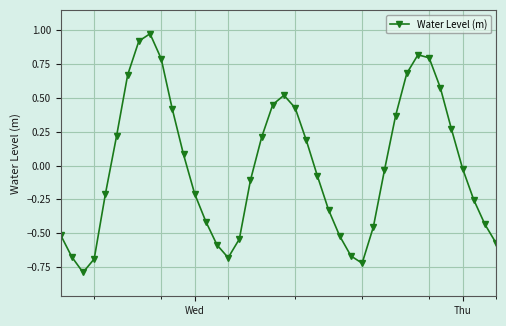

What is the difference between the maximum and minimum values?

1.8